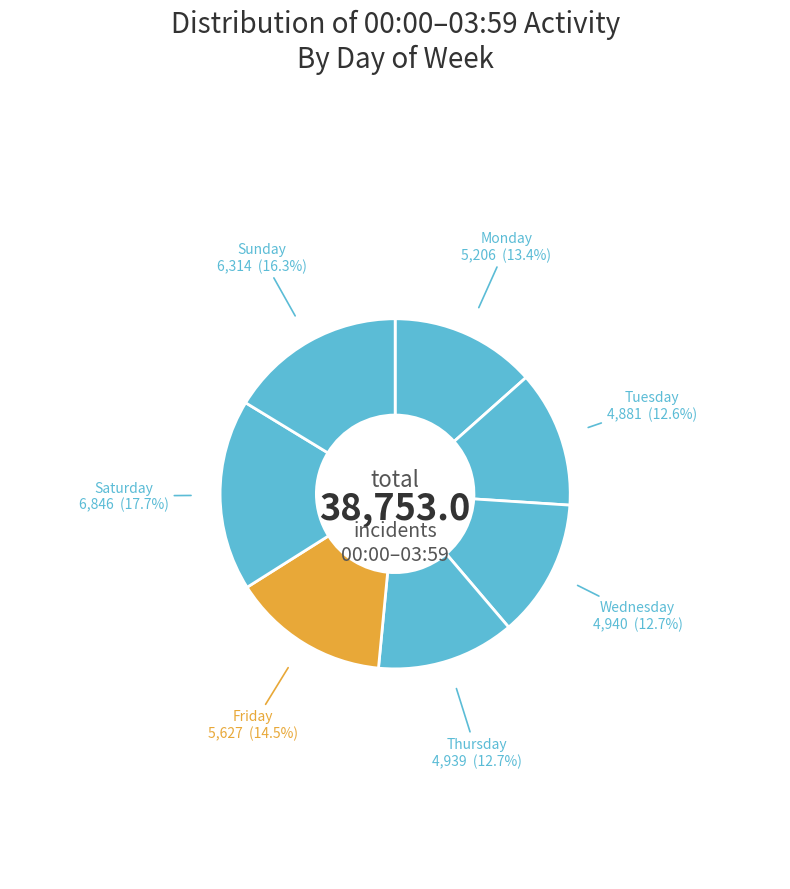

How many segments does this pie chart have?

7